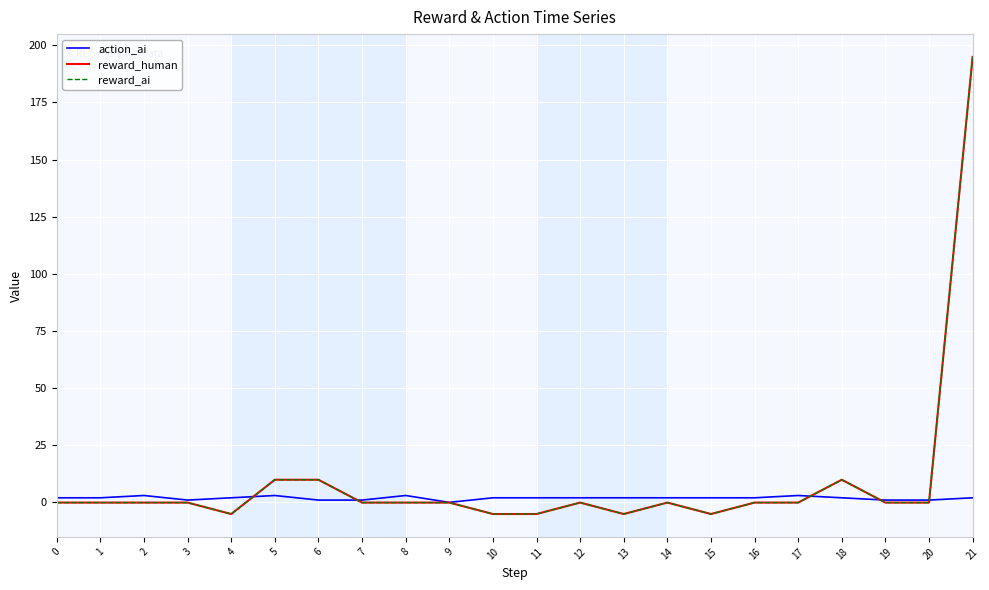

Is this an area chart (filled region under the line)?

No